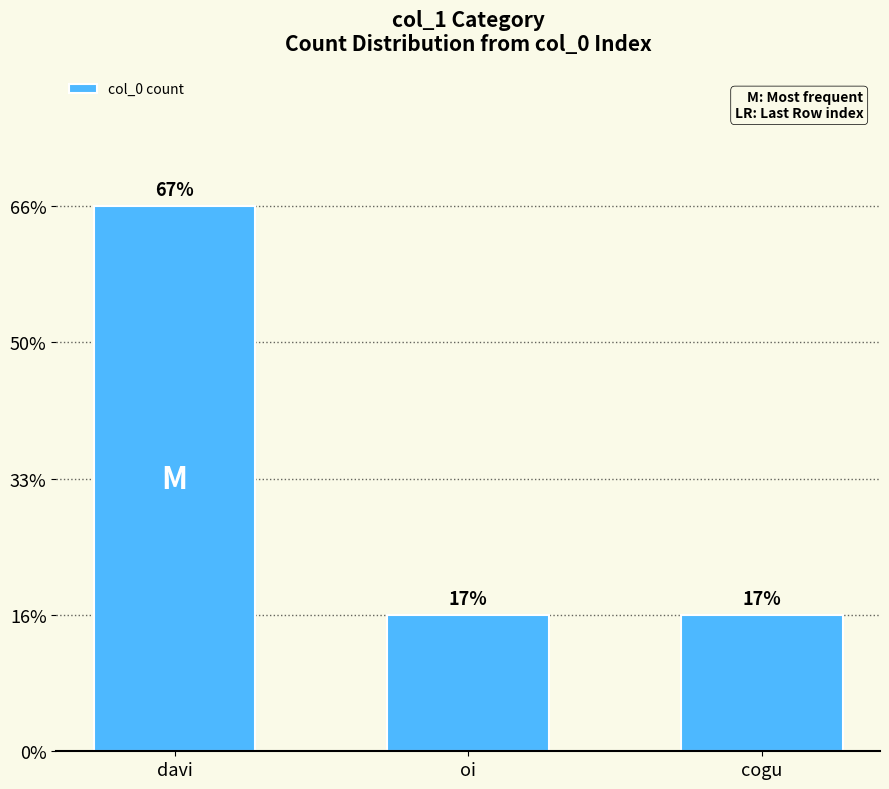

Does the chart contain any negative values?

No